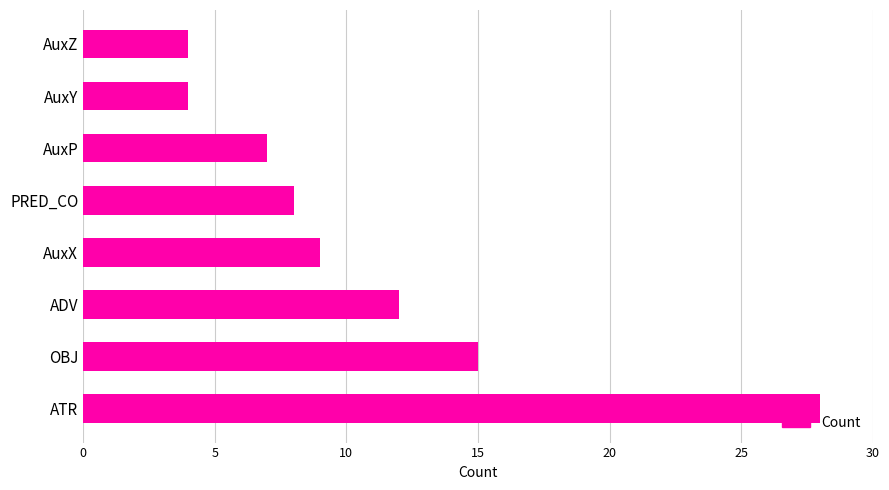

True or false: the data shows 28 at ATR.

True